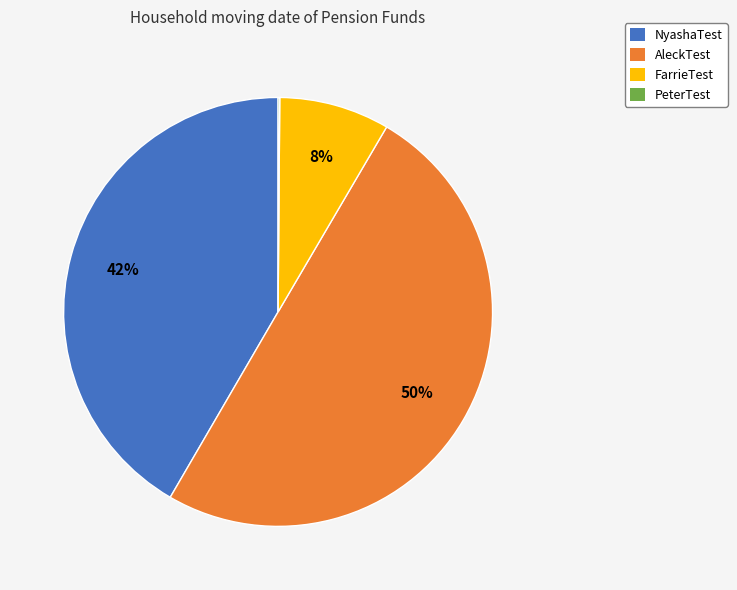

Do FarrieTest and AleckTest together represent more than half of the pie?

Yes